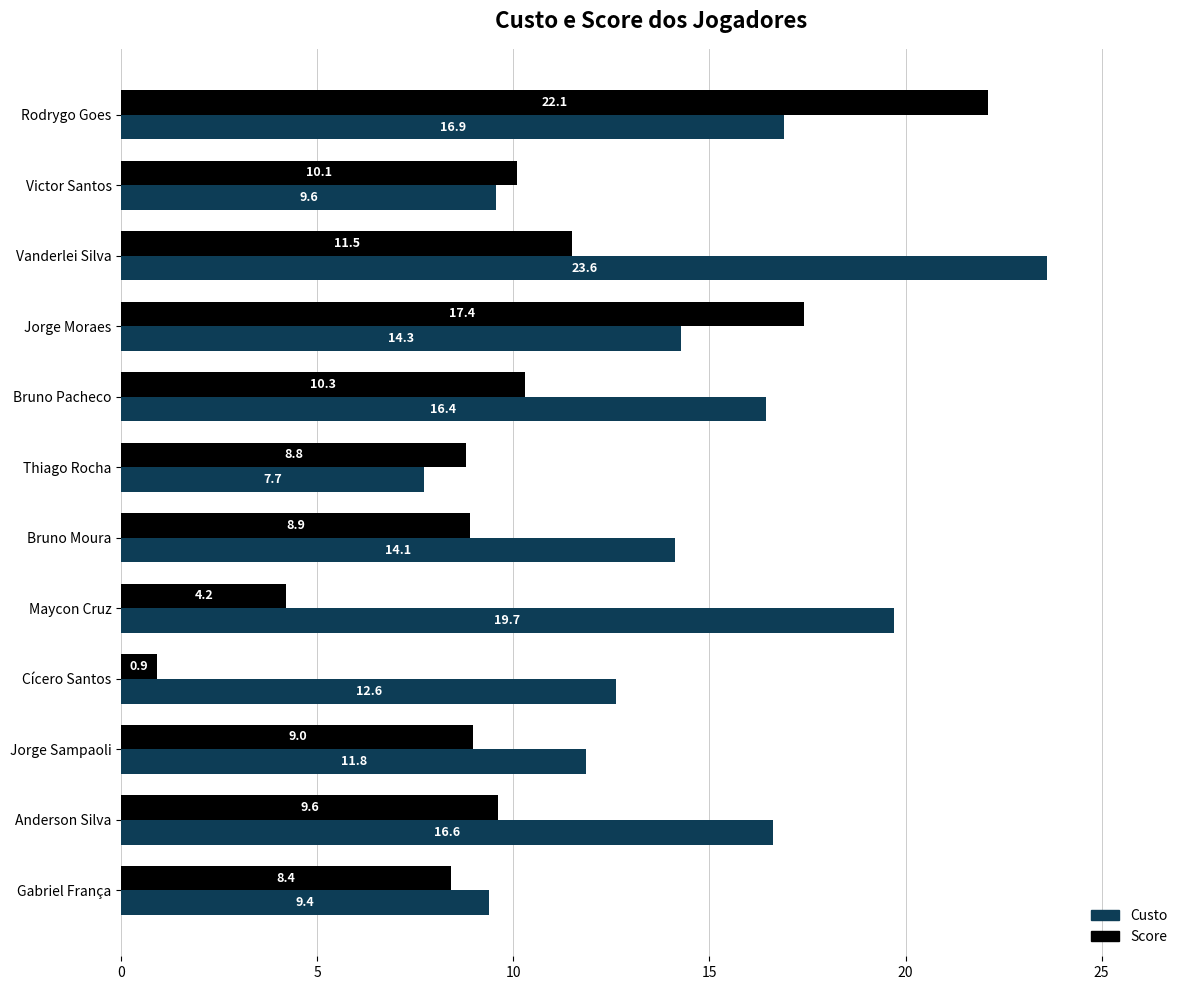

What is the total value across all series at Cícero Santos?

13.5